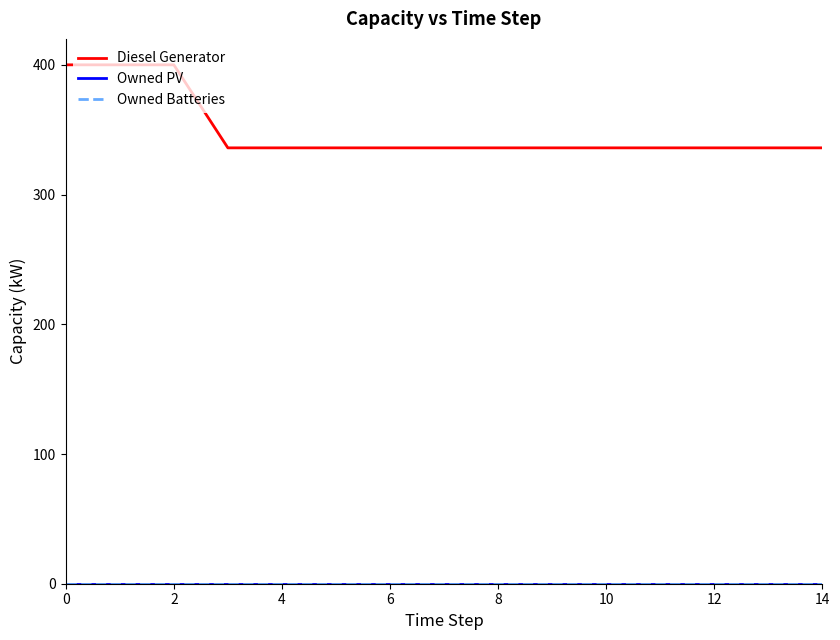

True or false: Owned Batteries and Diesel Generator cross at least once.

False